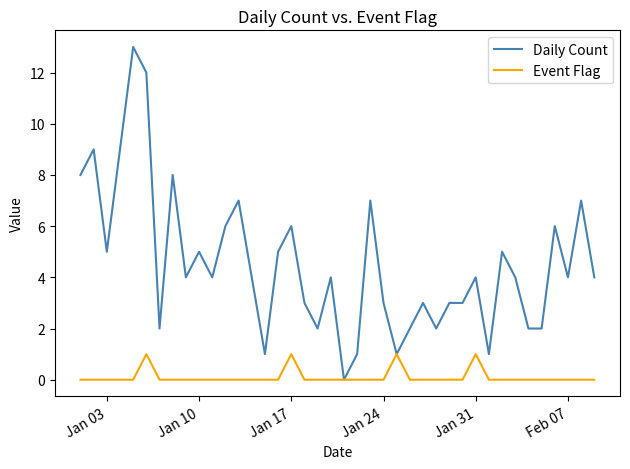

Which series has the largest total across all categories?

Daily Count